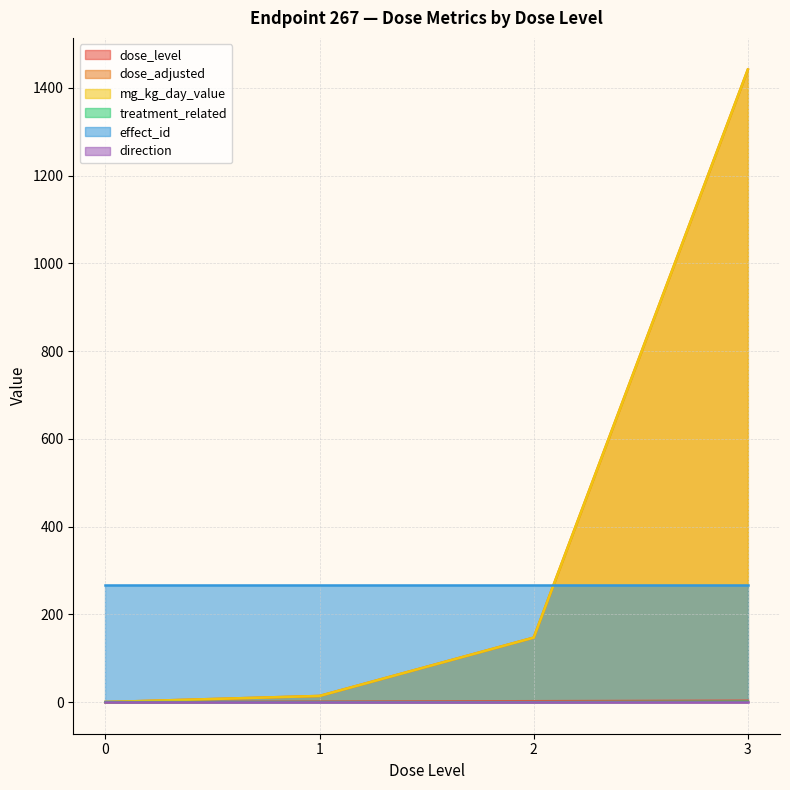

How many lines are shown in the chart?

6